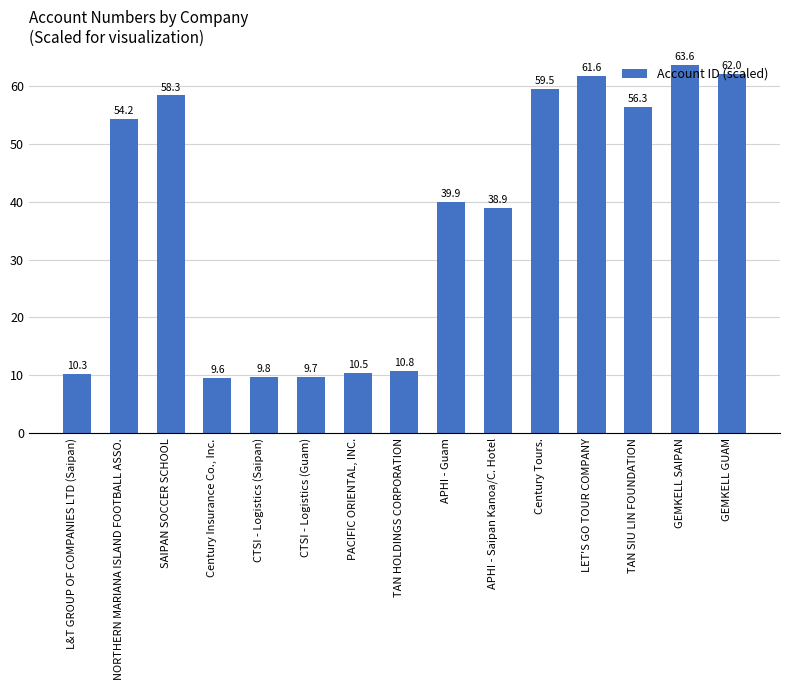

Reading left to right, transcribe all the data shown in this chart.

L&T GROUP OF COMPANIES LTD (Saipan)=10.3	NORTHERN MARIANA ISLAND FOOTBALL ASSO.=54.2	SAIPAN SOCCER SCHOOL=58.3	Century Insurance Co., Inc.=9.6	CTSI - Logistics (Saipan)=9.8	CTSI - Logistics (Guam)=9.7	PACIFIC ORIENTAL, INC.=10.5	TAN HOLDINGS CORPORATION=10.8	APHI - Guam=39.9	APHI - Saipan Kanoa/C. Hotel=38.9	Century Tours.=59.5	LET'S GO TOUR COMPANY=61.6	TAN SIU LIN FOUNDATION=56.3	GEMKELL SAIPAN=63.6	GEMKELL GUAM=62.0